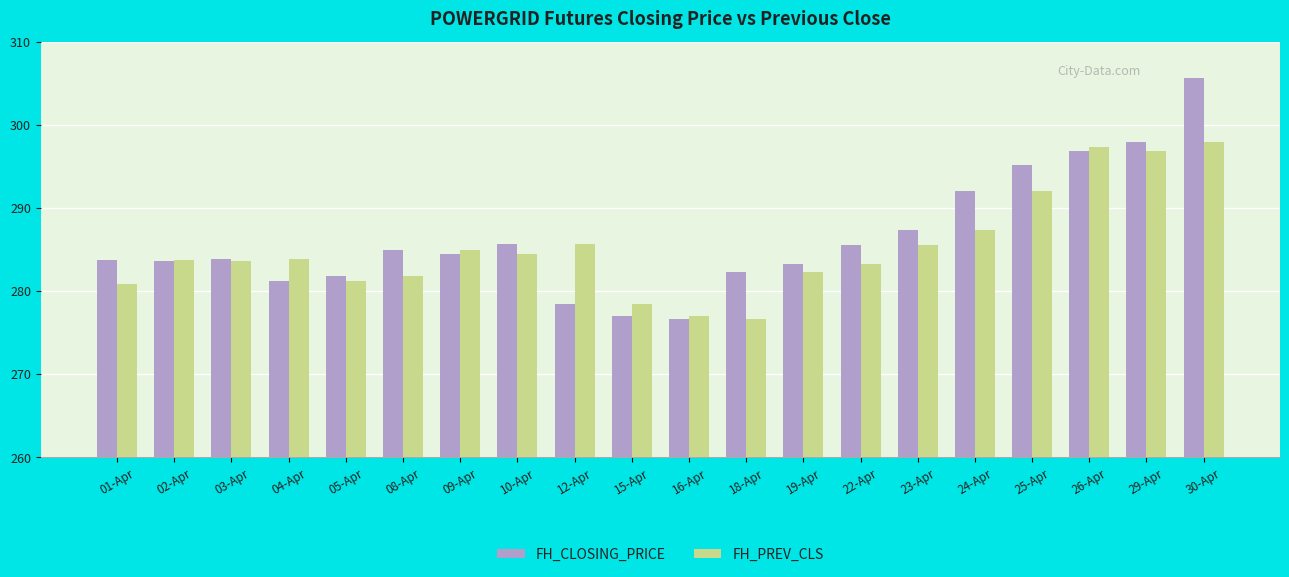

Which category has the highest value across all series?

30-Apr